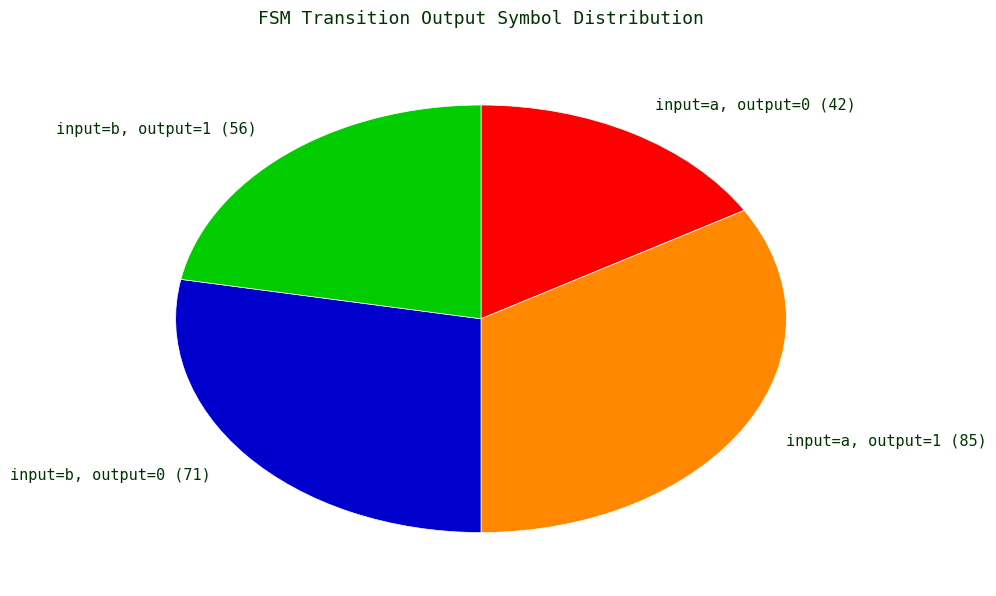

How many slices are in this pie chart?

4